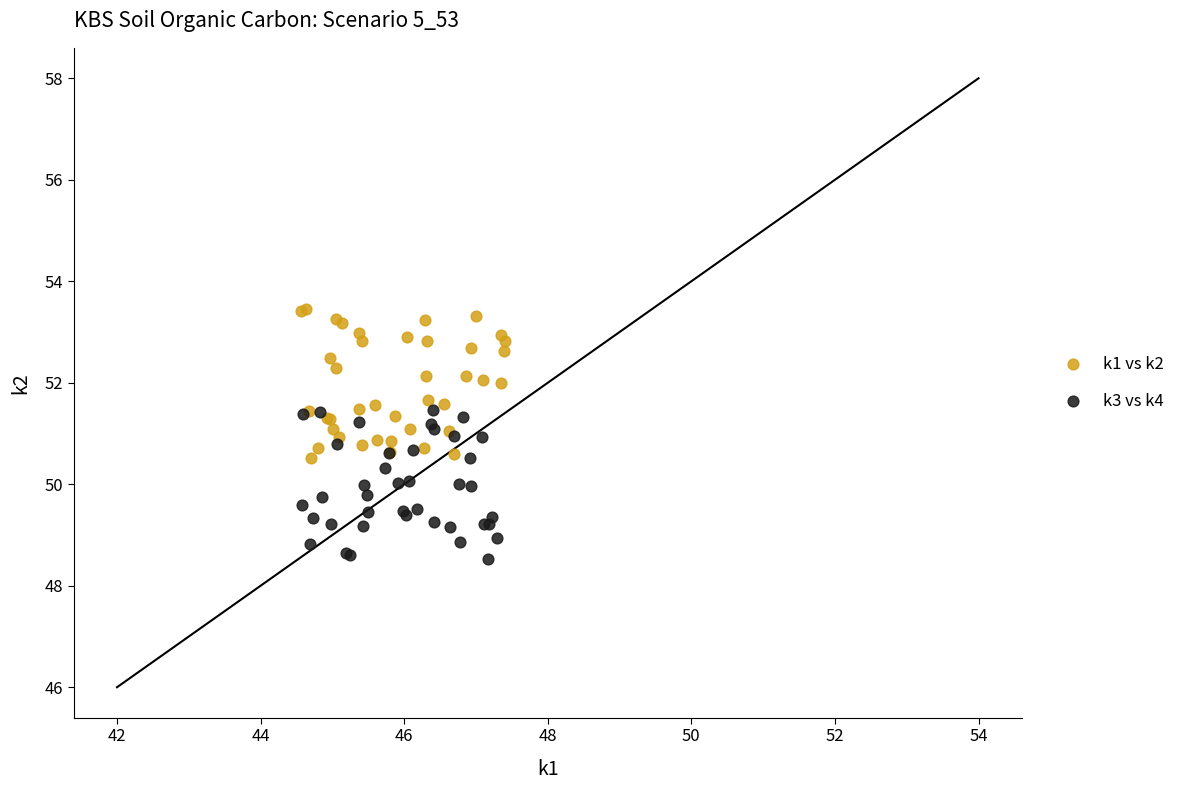

Which series contains the lowest Y value?

k3 vs k4